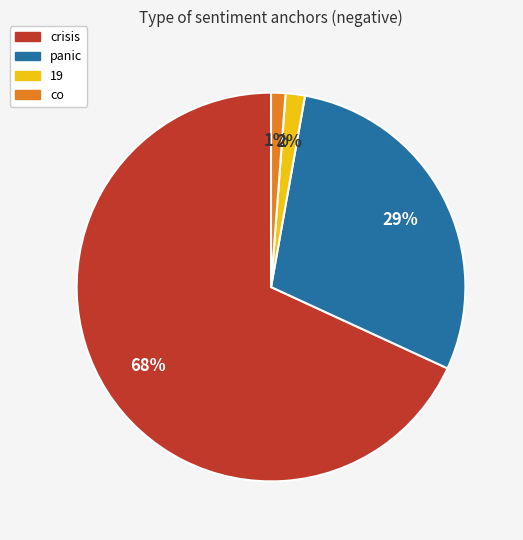

True or false: crisis accounts for 78% of the total.

False